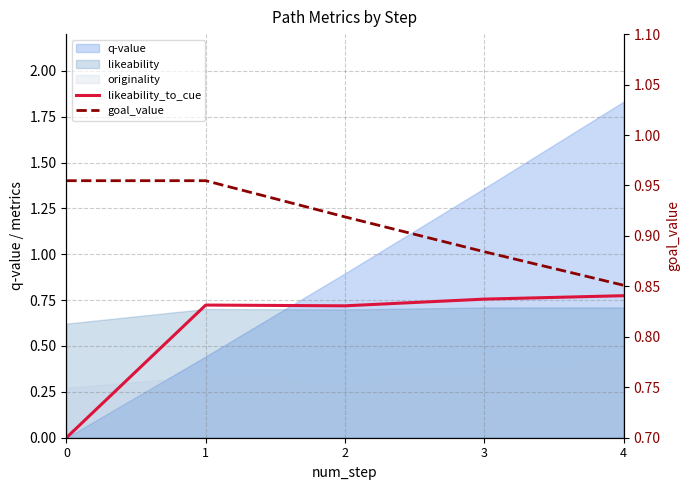

True or false: goal_value and likeability_to_cue cross at least once.

False